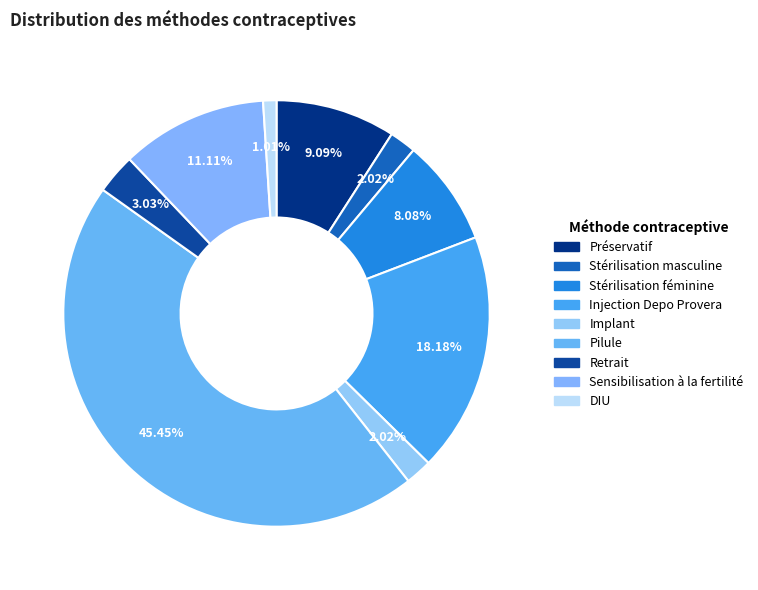

Count the number of slices in the pie.

9